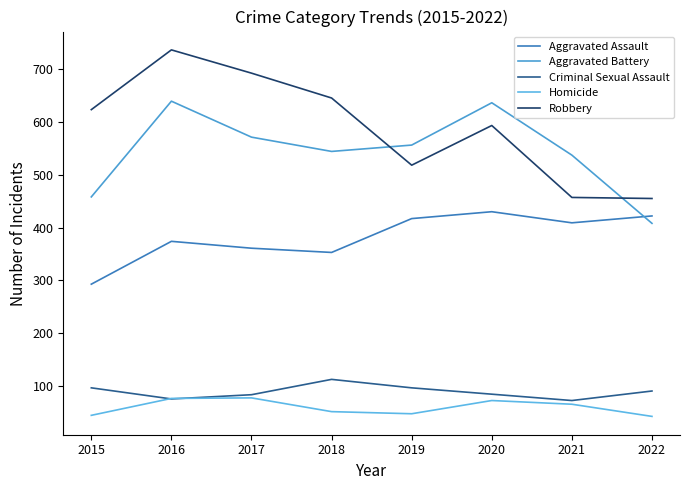

At which category does the chart reach its peak across all series?

2016